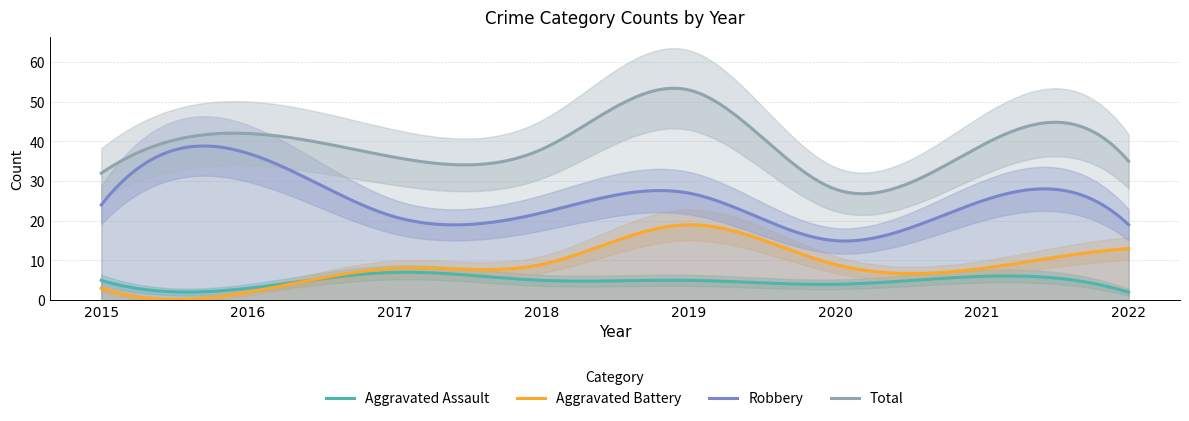

True or false: Total has a value of 23 at 2016.

False